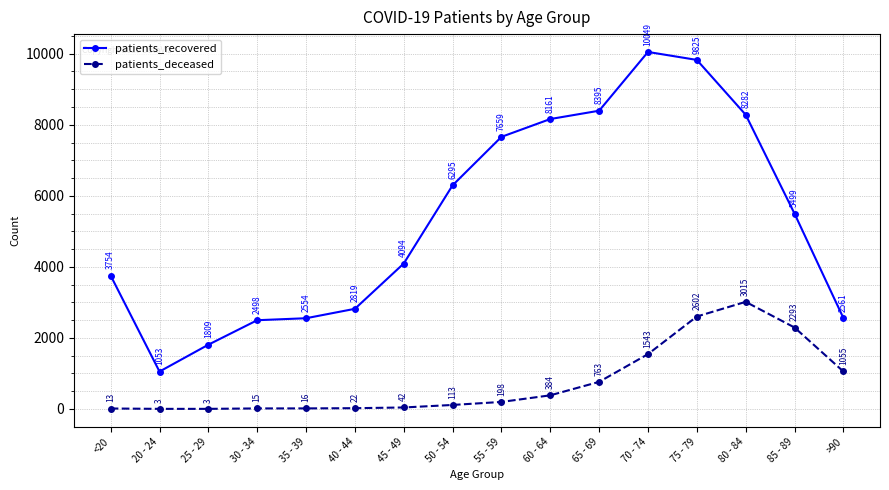

List the series in order of their overall mean, lowest first.

patients_deceased, patients_recovered